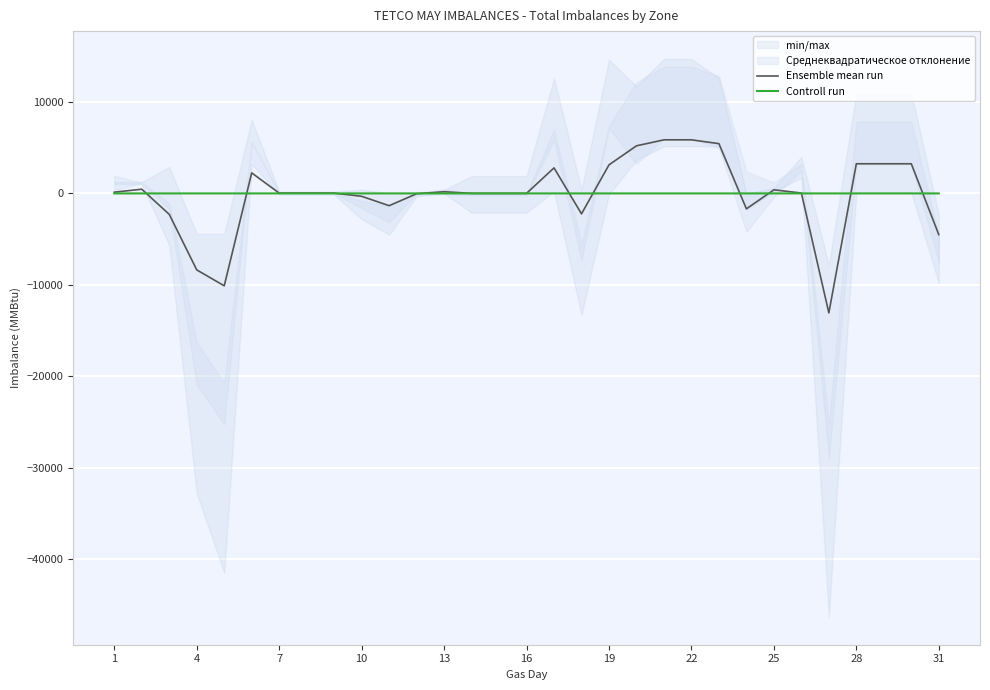

True or false: Controll run has a value of 0.6 at 13.

False